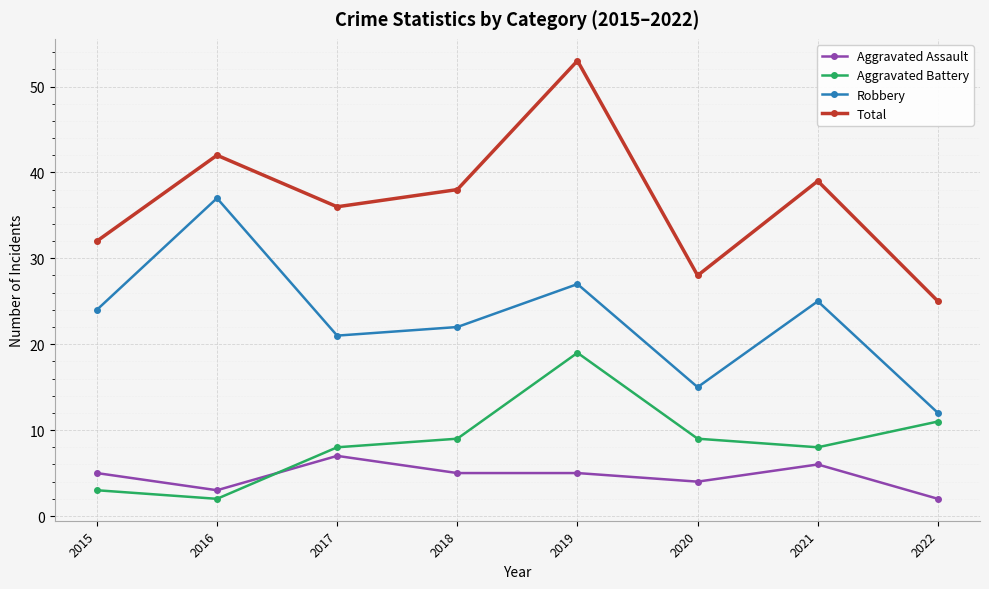

What is the spread (max minus min) of values at 2019?

48